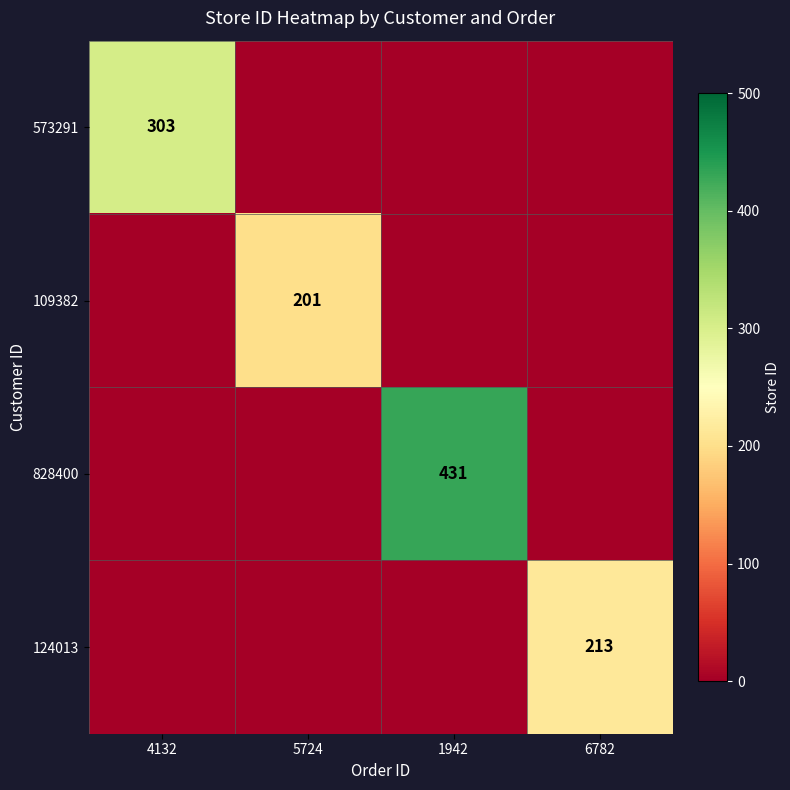

The value of 573291 at 4132 is 303. True or false?

True